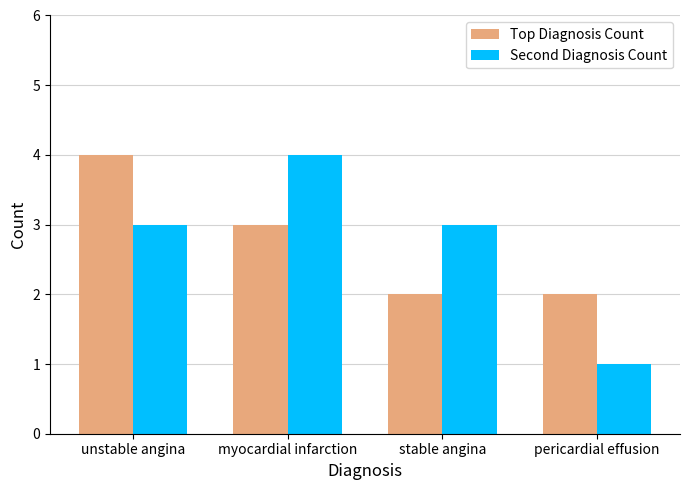

What position from the right is myocardial infarction?

3